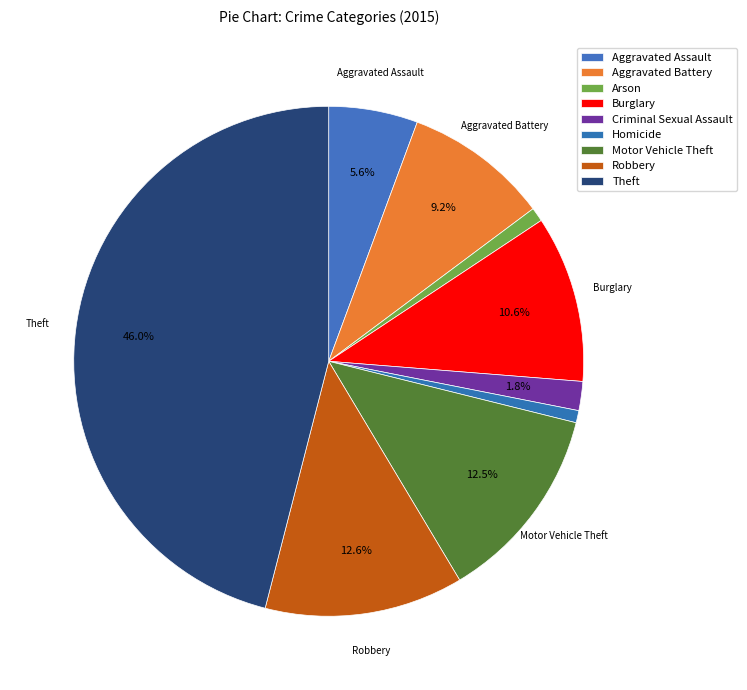

Does Homicide account for over 50% of the chart?

No